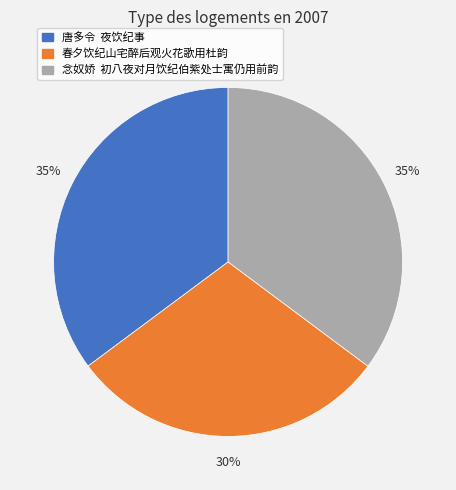

To the nearest percent, what portion does 春夕饮纪山宅醉后观火花歌用杜韵 represent?

30%